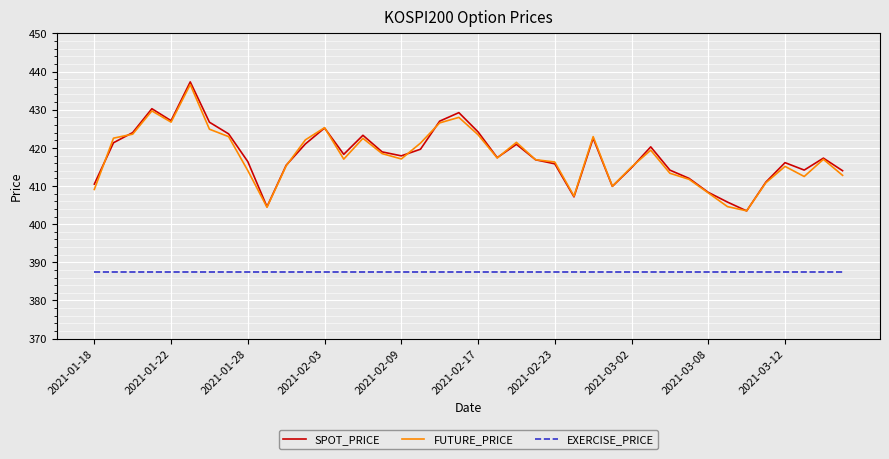

True or false: EXERCISE_PRICE and FUTURE_PRICE intersect in this chart.

False